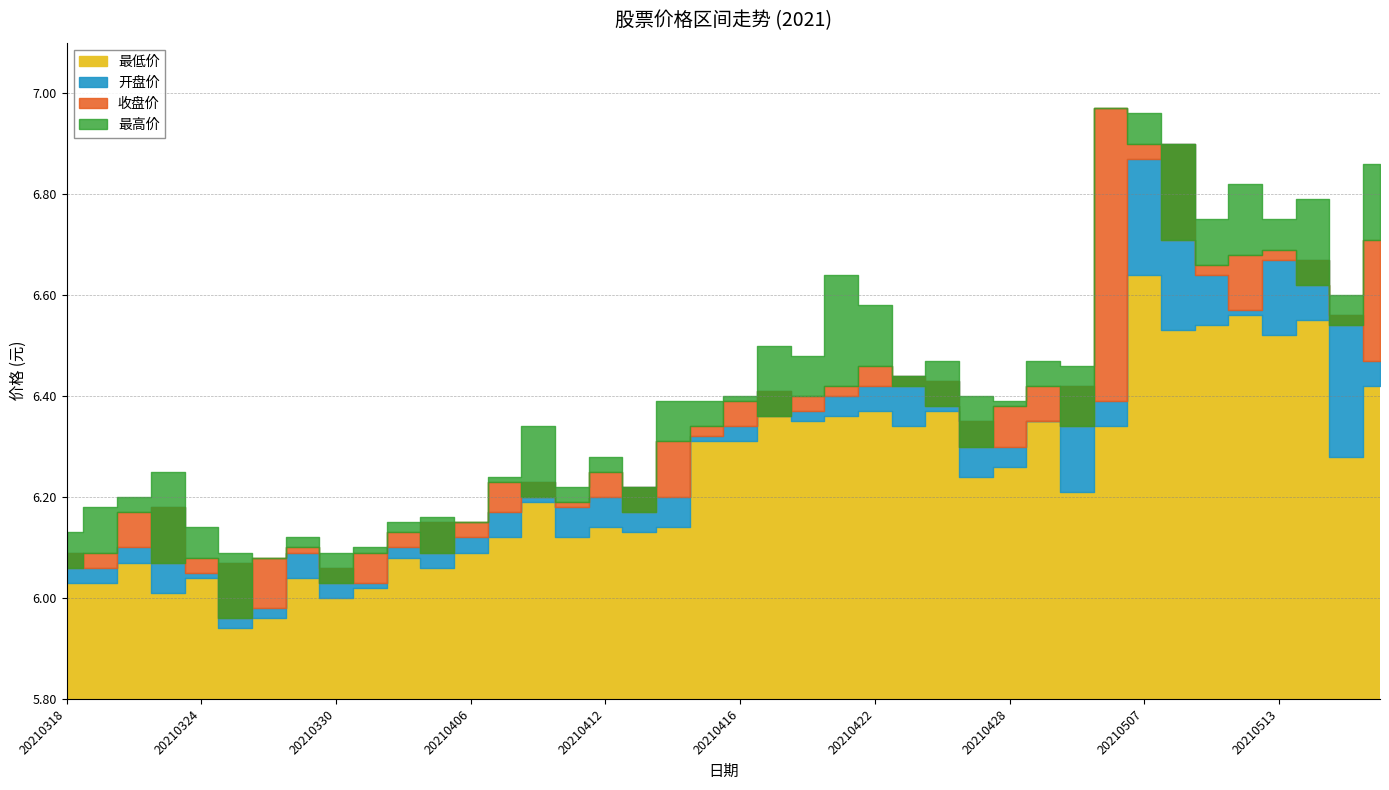

What is the difference between the maximum and minimum values in the 最低价 series?

0.7